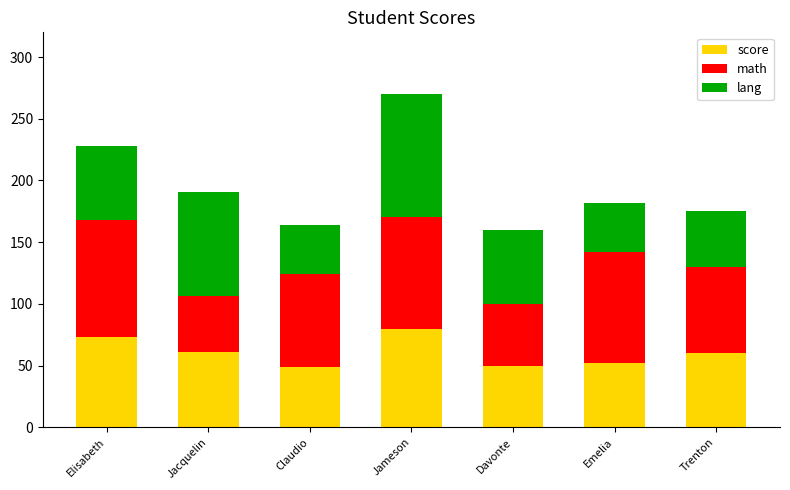

What is the sum of the score values at Claudio and Trenton?

109